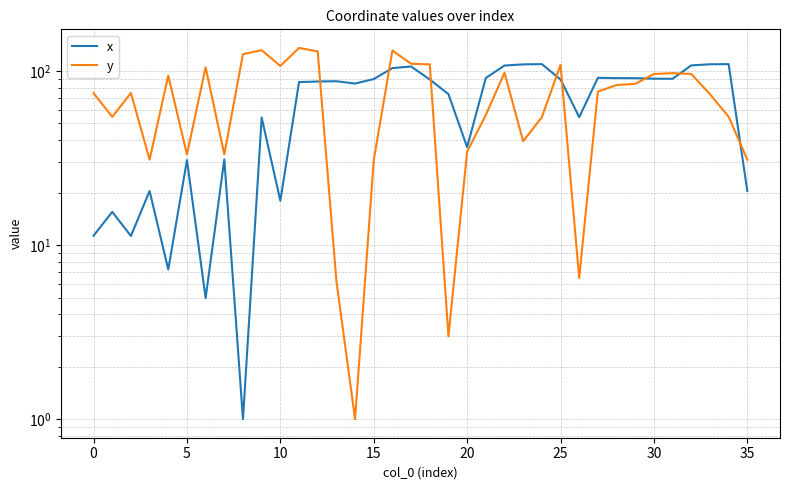

How many lines are shown in the chart?

2